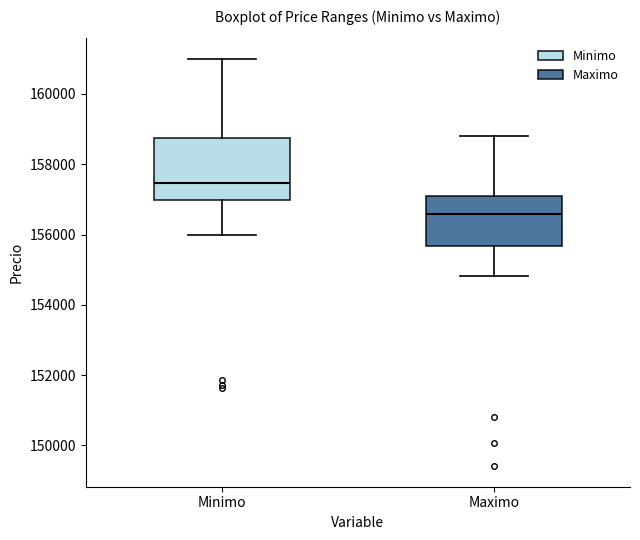

Reading left to right, transcribe this box plot: for each box, give where its median line is, the range the box spans, and where its two whiskers end, as read against the y-axis. The values are not printed on the chart, so give them approximately, as read against the axis.

Minimo: median 157400, box 157000 to 158800, whiskers 156000 to 161000
Maximo: median 156600, box 155600 to 157200, whiskers 154800 to 158800